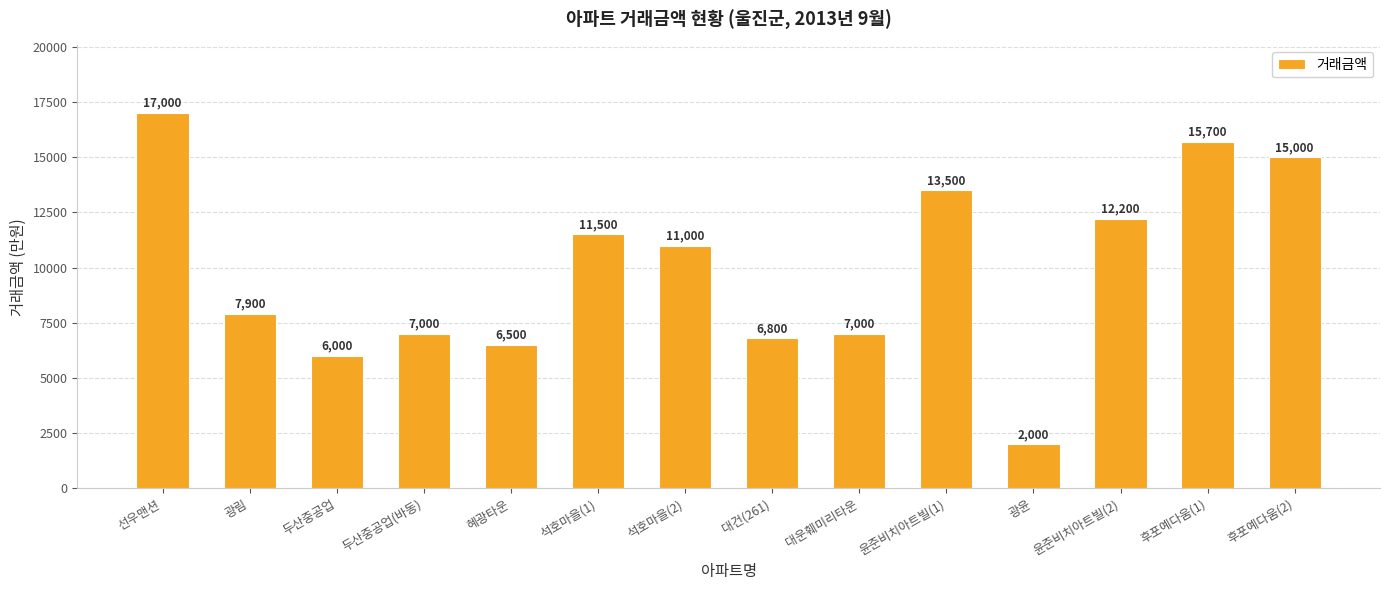

Where is the data nearest to the value 9500?

석호마을(2)